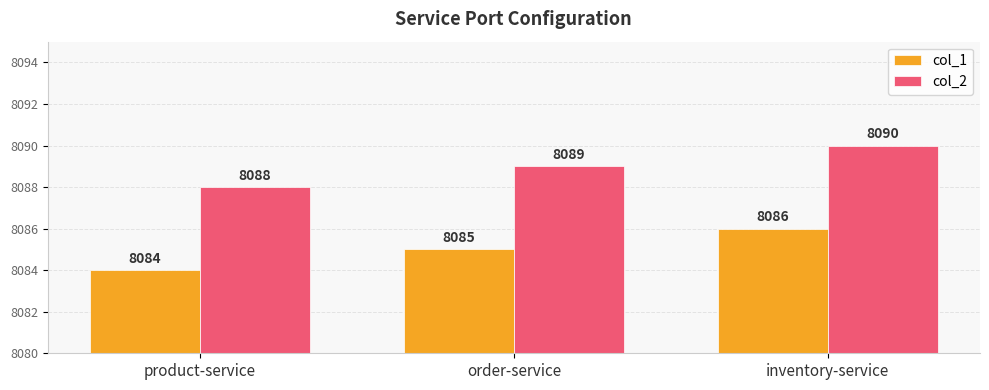

Is it true that col_1 equals 8085 at order-service?

True